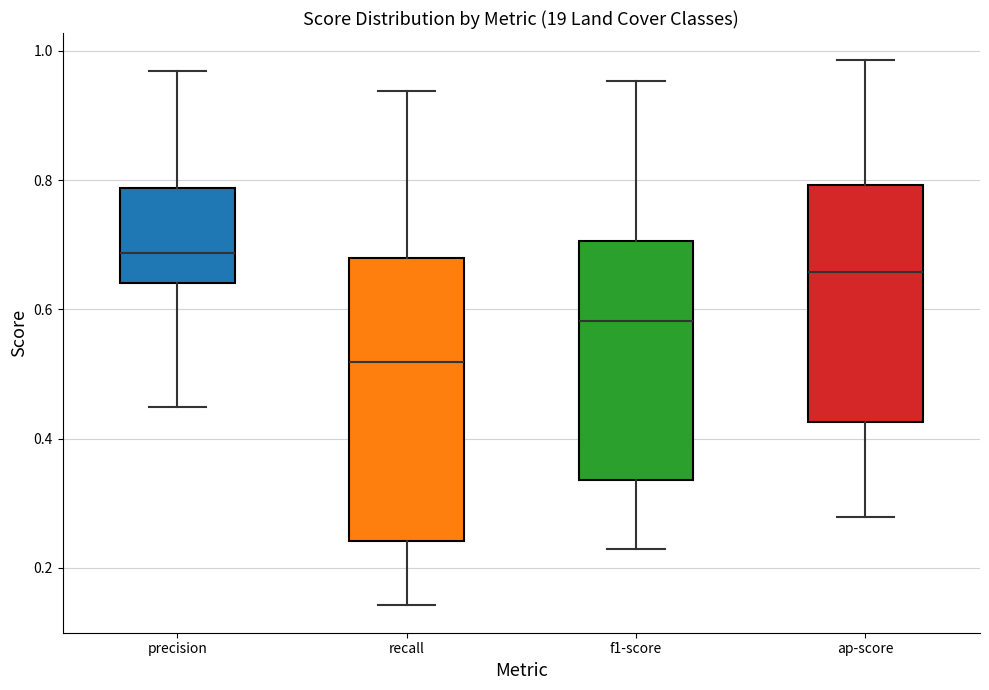

Which box is the tallest, from its lower edge to its upper edge?

recall